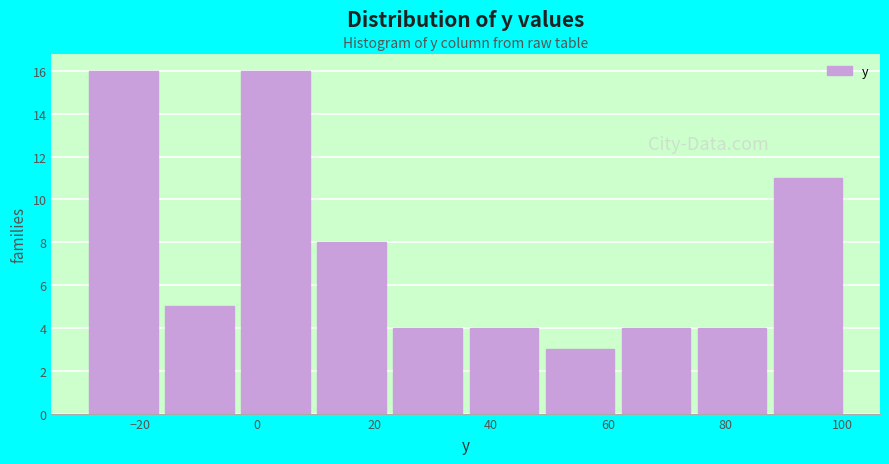

What is the height of the bar covering 74 to 88 on the x-axis? Neither the bar edges nor the heights are printed on the chart, so give them approximately, as read against the axes.

4